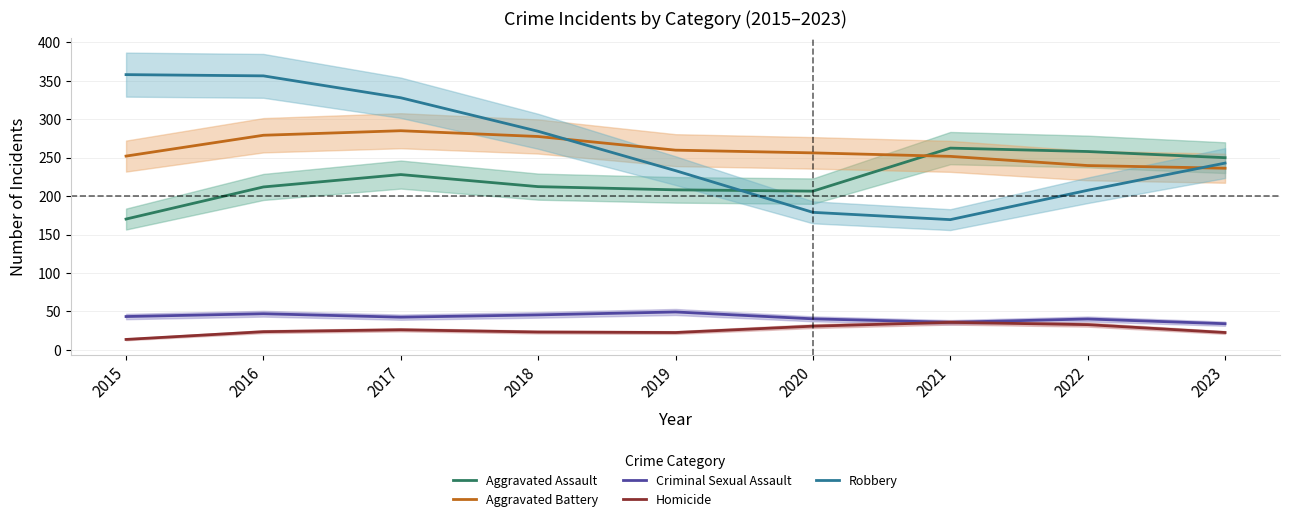

What is the approximate value of Aggravated Assault at 2020?

206.4